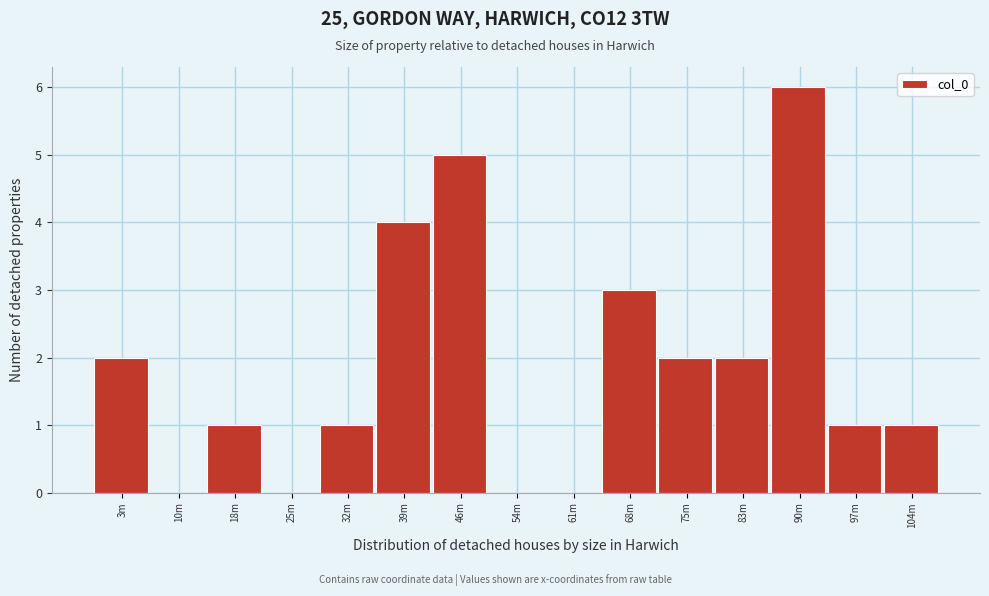

Reading left to right, extract all data points from this chart.

3m=2	10m=0	18m=1	25m=0	32m=1	39m=4	46m=5	54m=0	61m=0	68m=3	75m=2	83m=2	90m=6	97m=1	104m=1